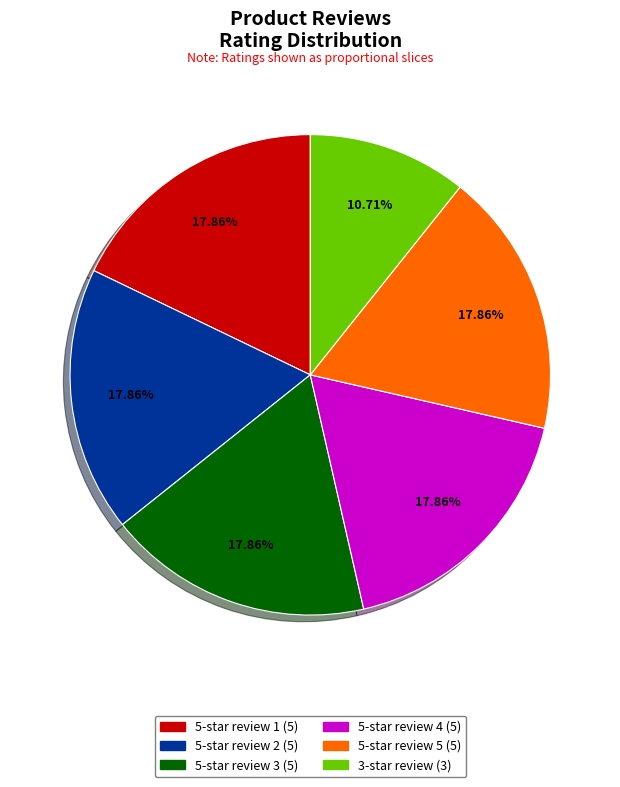

Is there any slice that represents more than half of the pie?

No